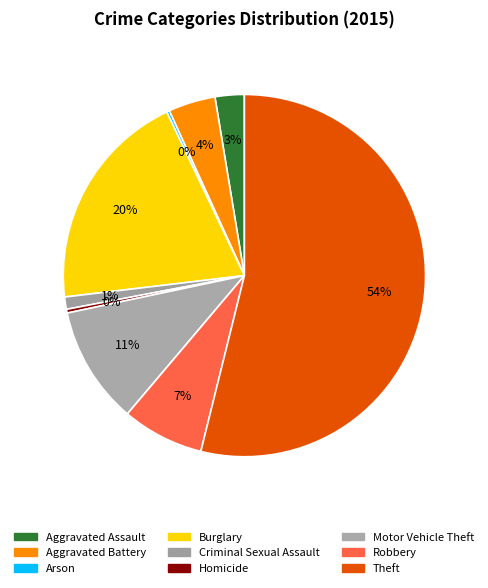

Is it true that Motor Vehicle Theft is 22% of the pie?

False